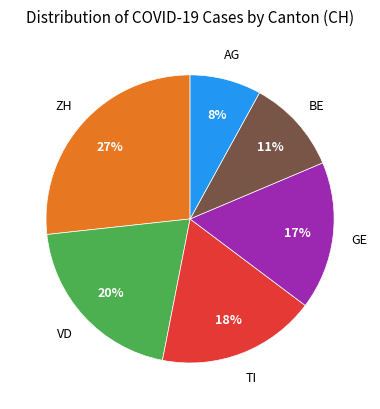

How many segments does this pie chart have?

6